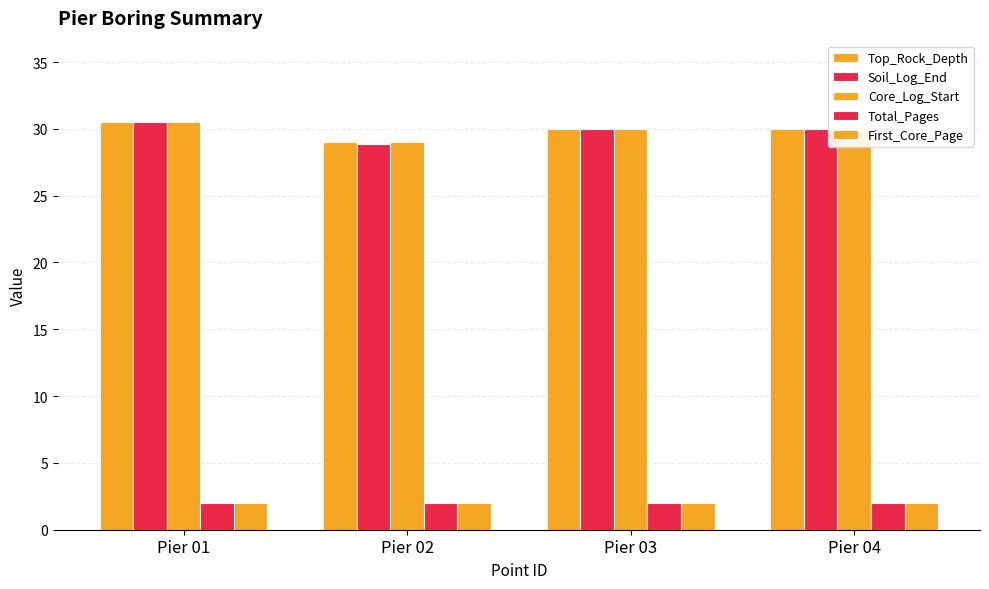

How many groups of bars are there?

4